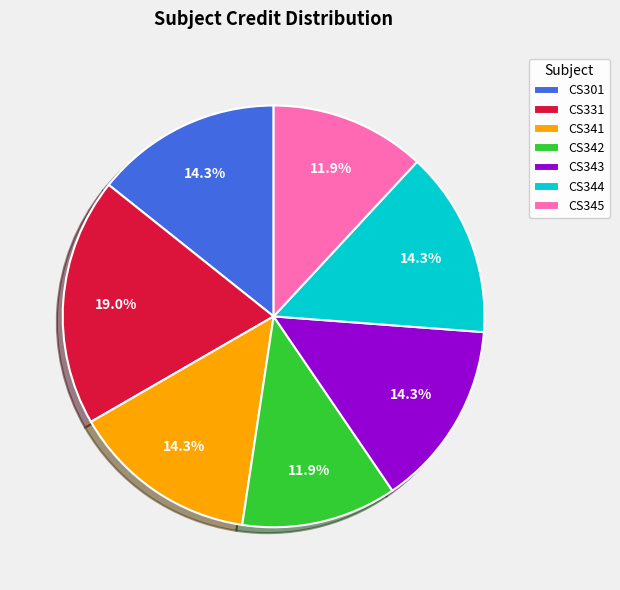

True or false: CS345 accounts for 12% of the total.

True